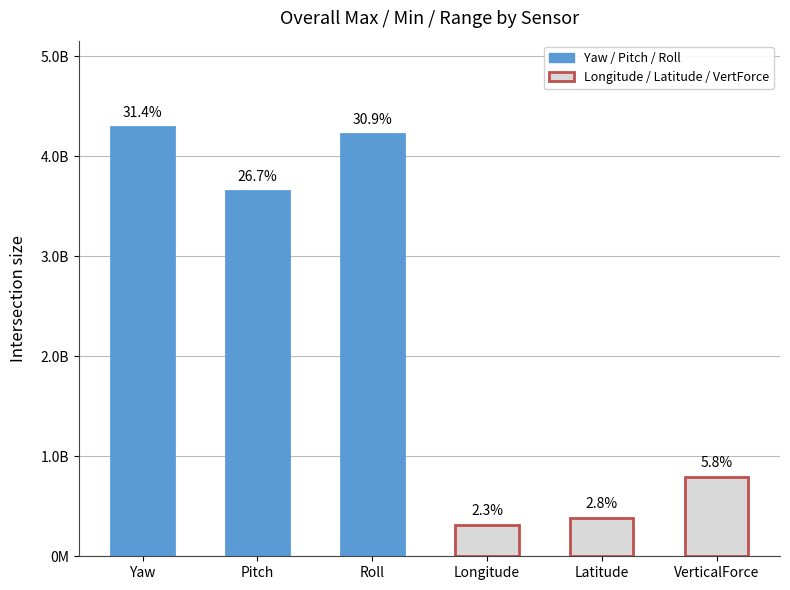

What is the change in value from Latitude to VerticalForce?

+408780904